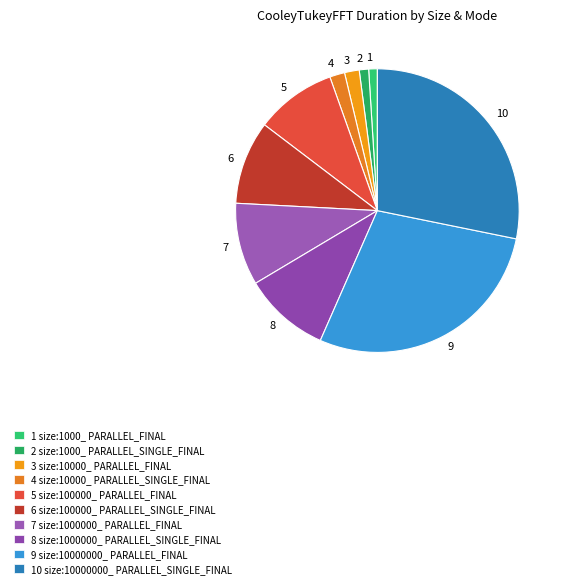

Between 8 and 3, which is larger?

8